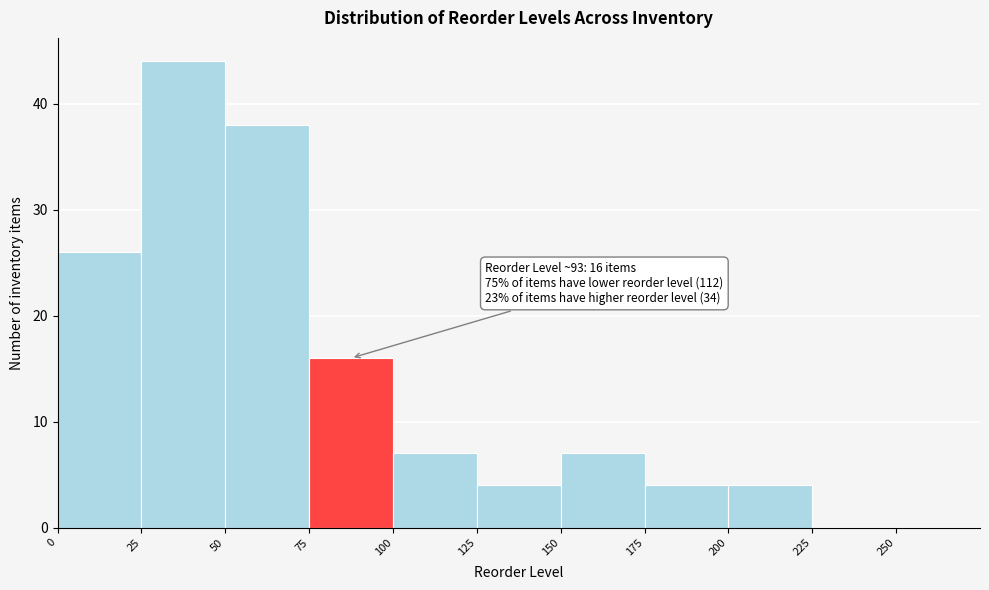

Which range on the x-axis has the tallest bar?

25 to 50